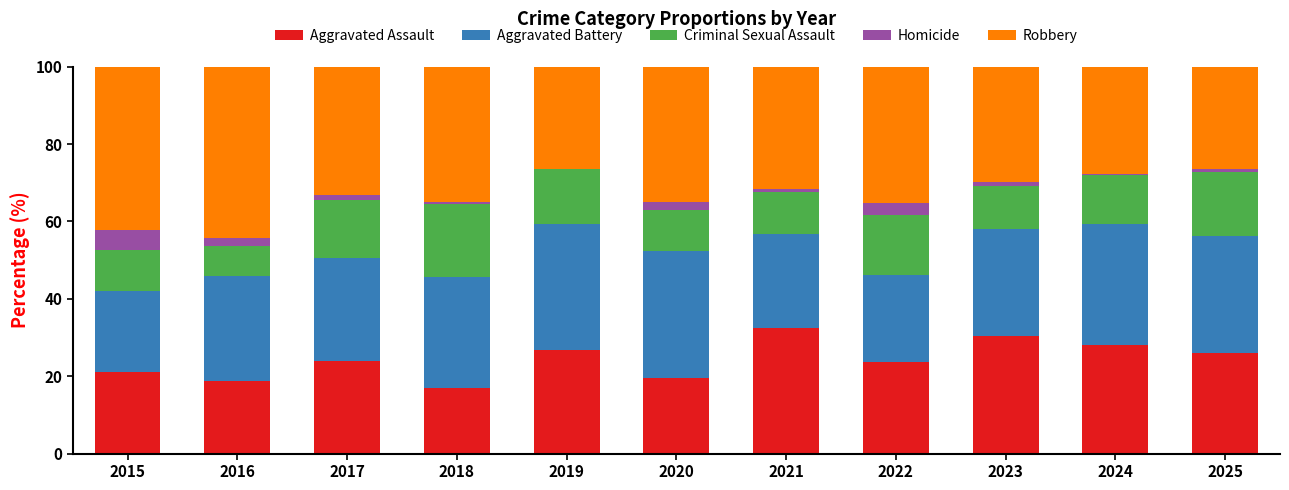

The value of Aggravated Assault at 2018 is 17.0. True or false?

True